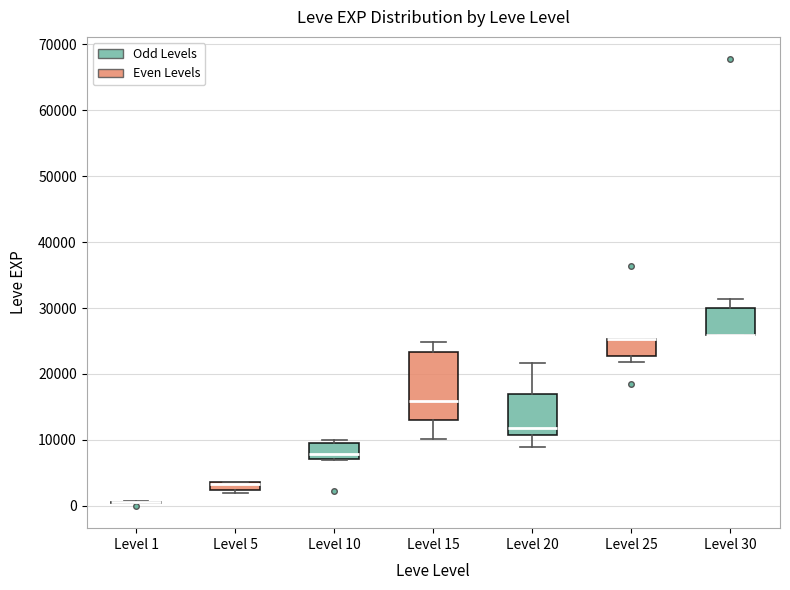

Which box is the tallest, from its lower edge to its upper edge?

Level 15